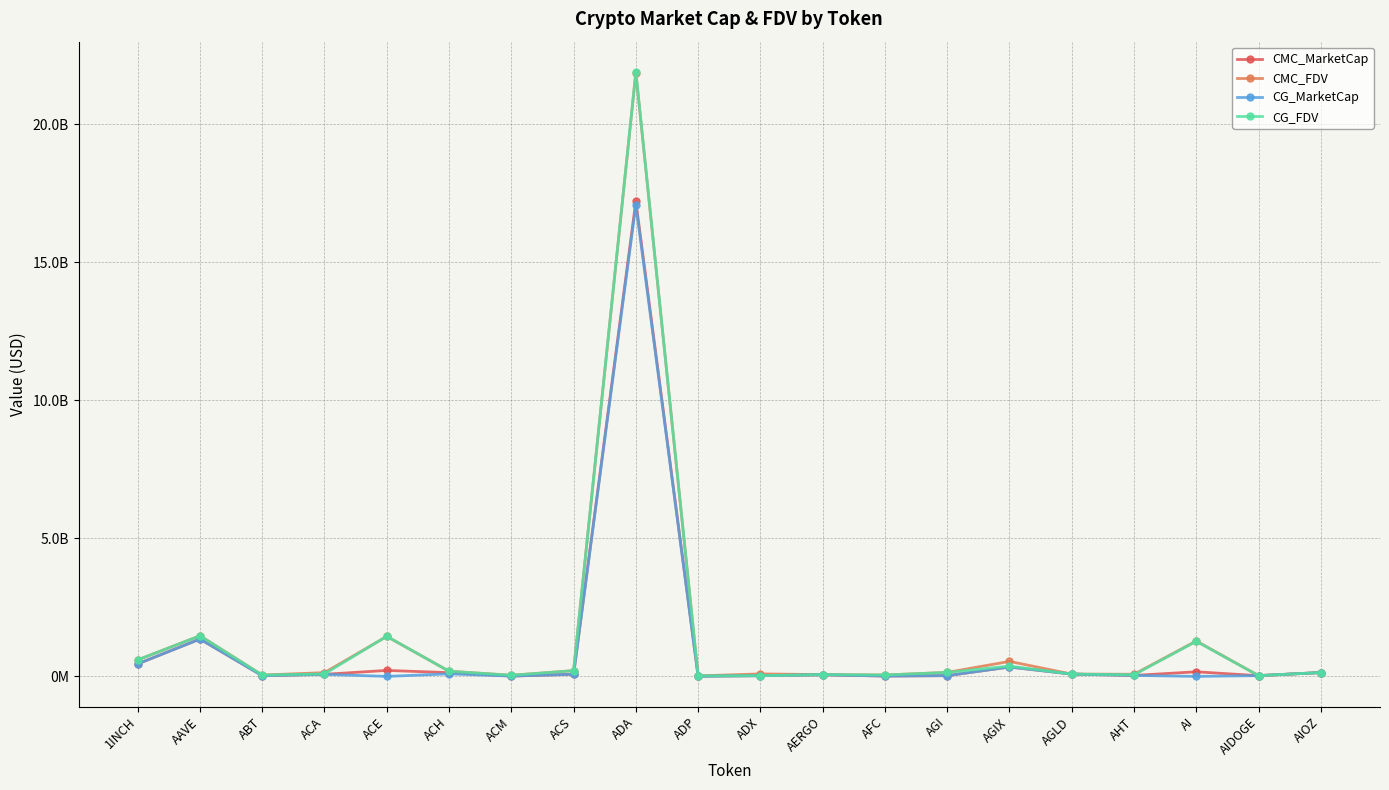

What is the label of the 10th point from the right?

ADX